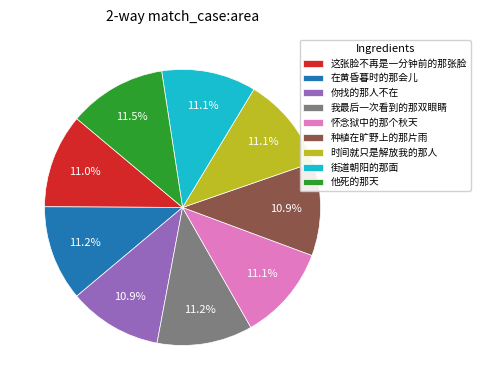

What is the ratio of the value at 种植在旷野上的那片雨 to the value at 街道朝阳的那面?

1.0